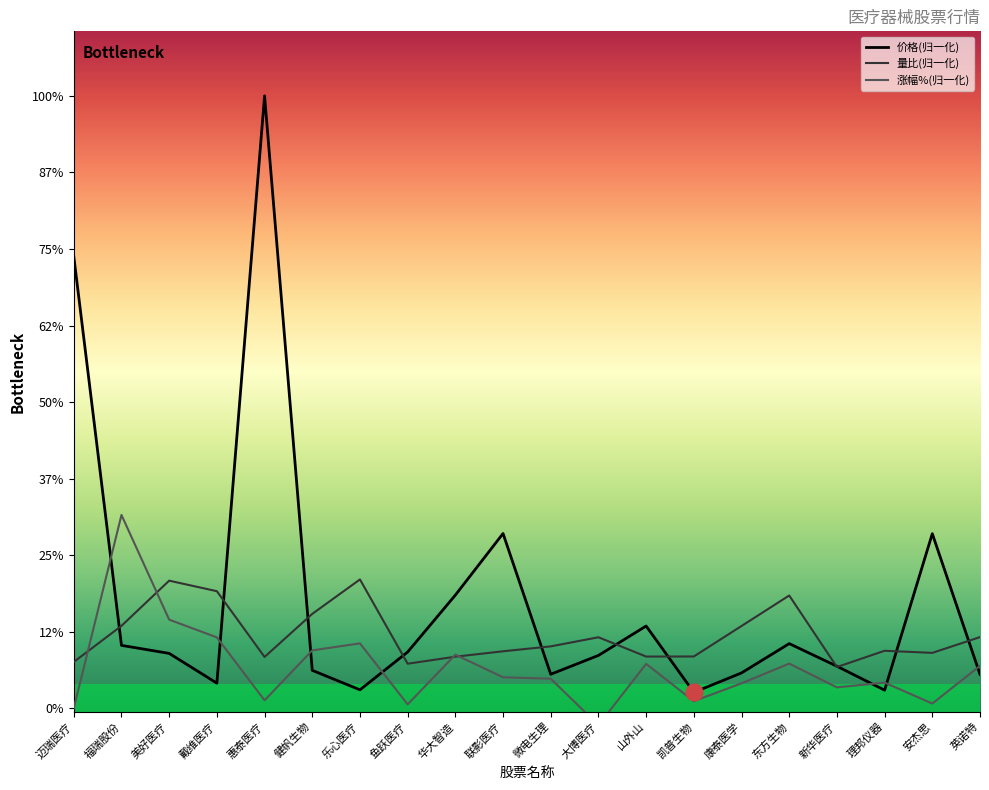

How many values in the 价格 series exceed 34?

10